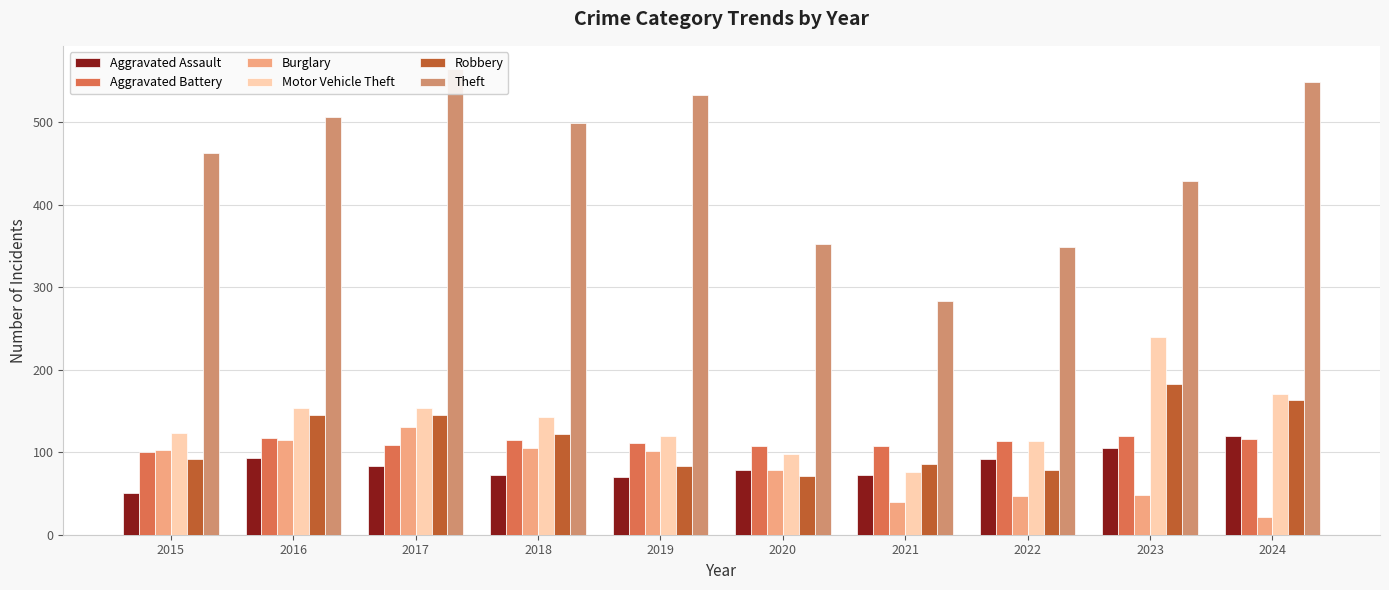

What is the spread (max minus min) of values at 2019?

463